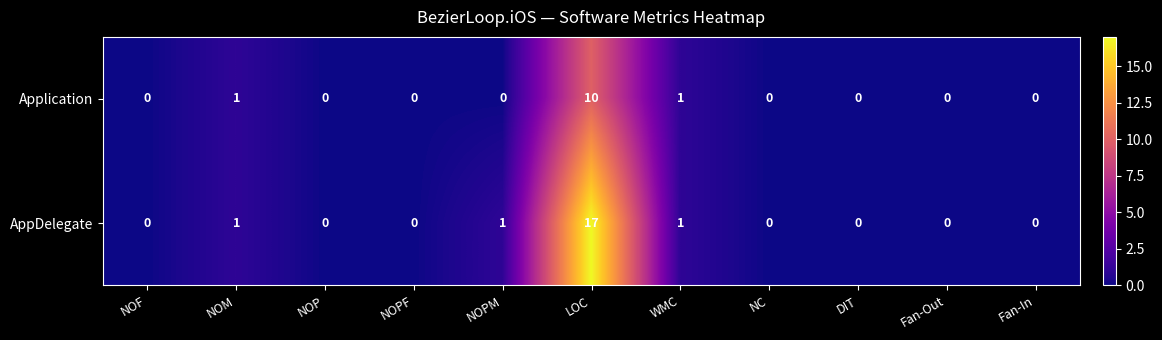

How many data points does each series have?

11